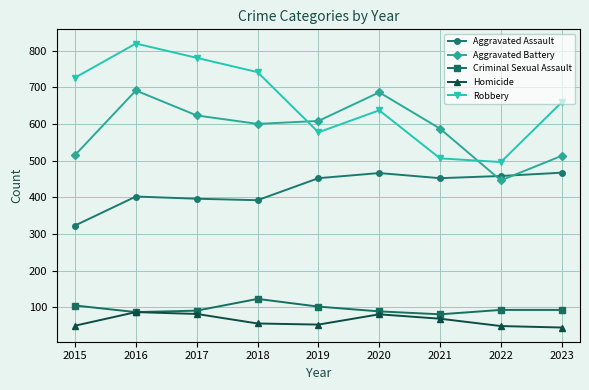

What is the difference between the highest and lowest values at 2018?

685